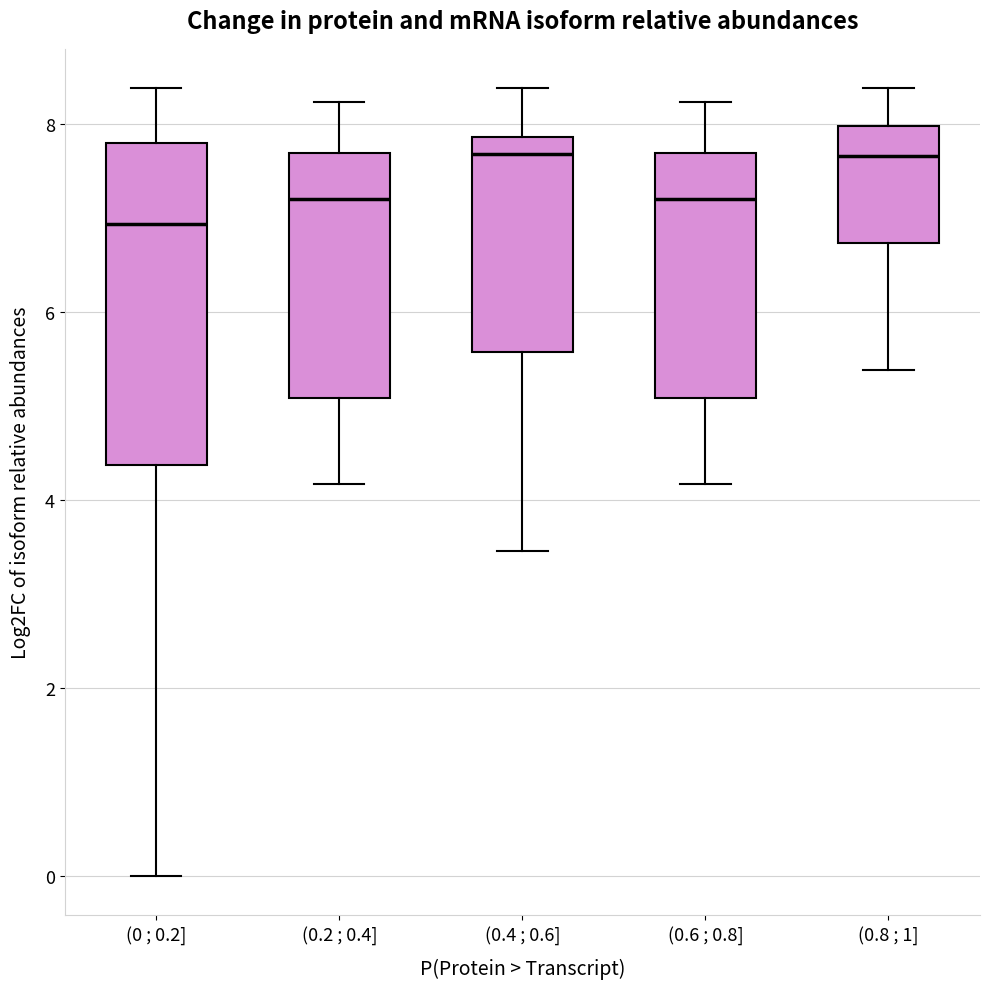

Where does the lower whisker of the box for (0 ; 0.2] end on the y-axis? The values are not printed on the chart, so give them approximately, as read against the axis.

0.0